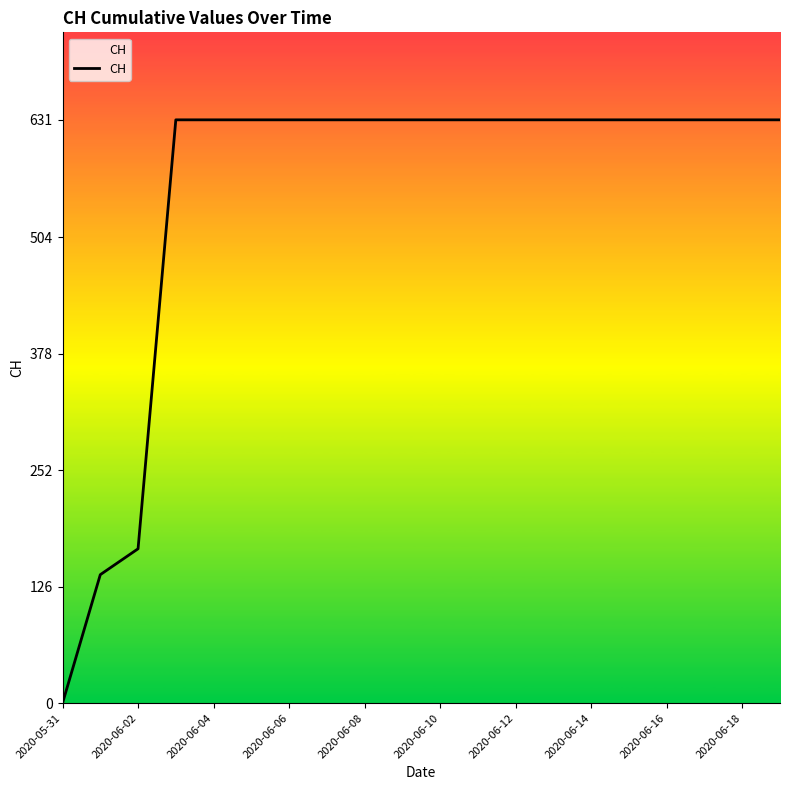

What is the maximum value shown in the chart?

631